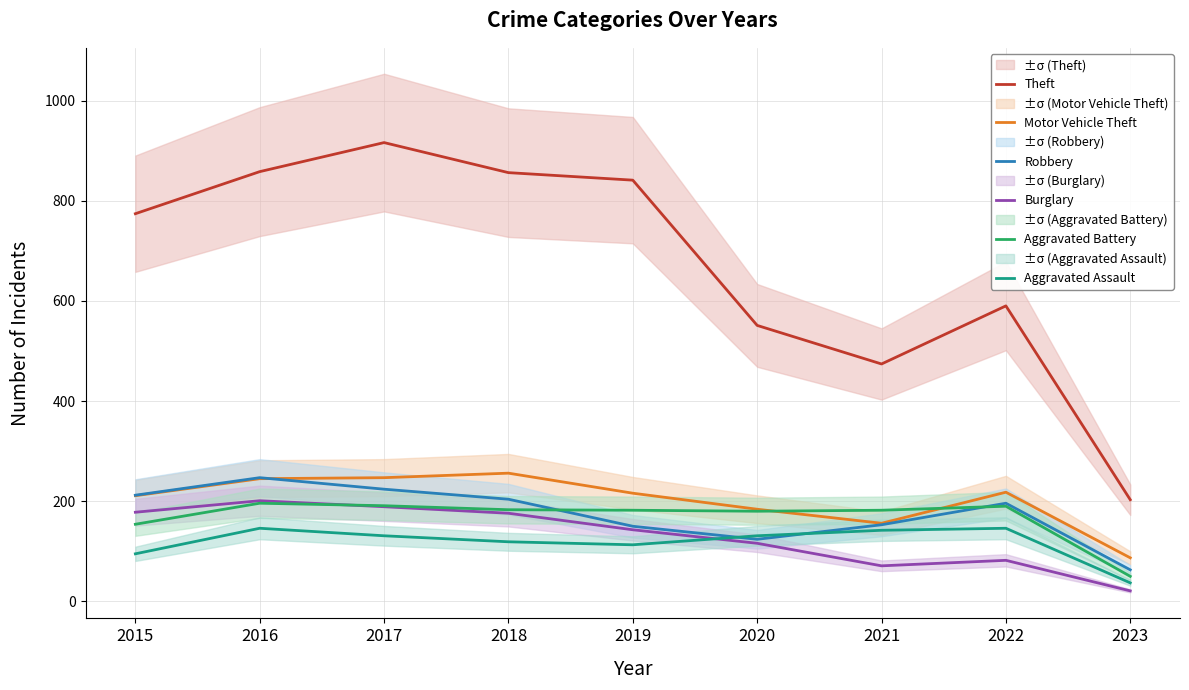

How many lines are shown in the chart?

6